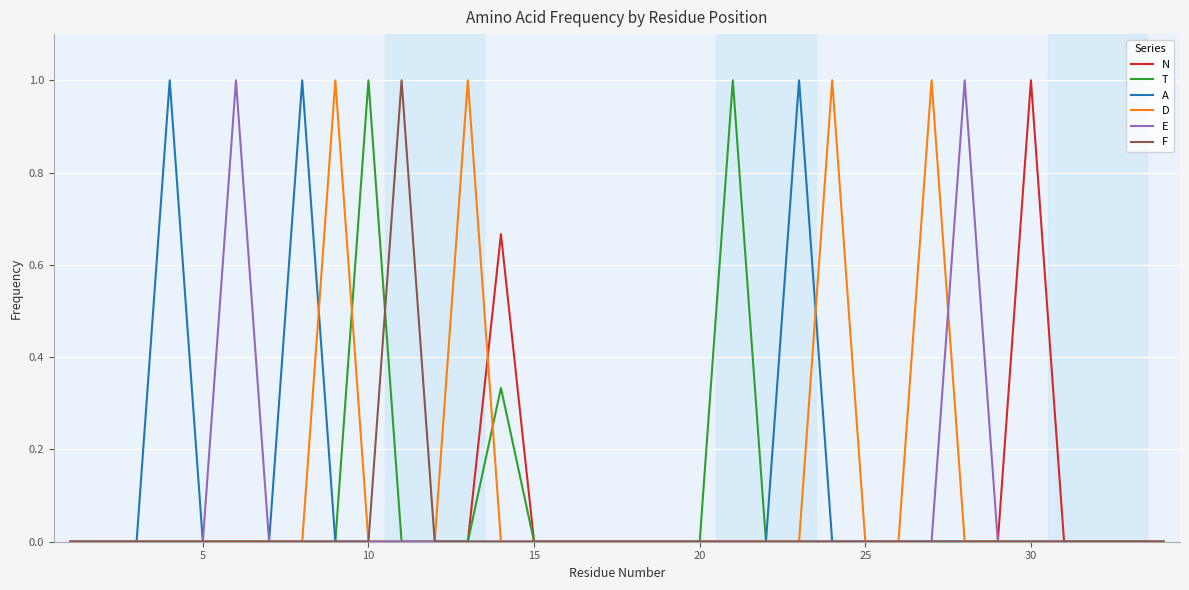

What is the highest value of the D series?

1.0